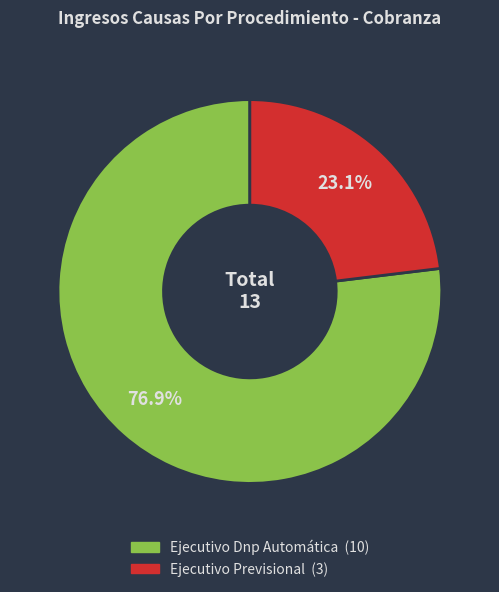

Which has a higher value, Ejecutivo Previsional or Ejecutivo Dnp Automática?

Ejecutivo Dnp Automática